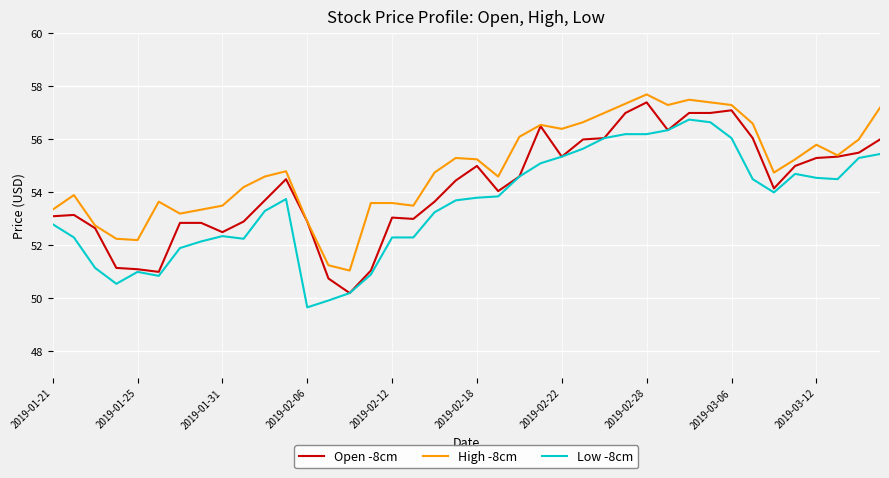

What is the maximum value for Low -8cm?

56.8